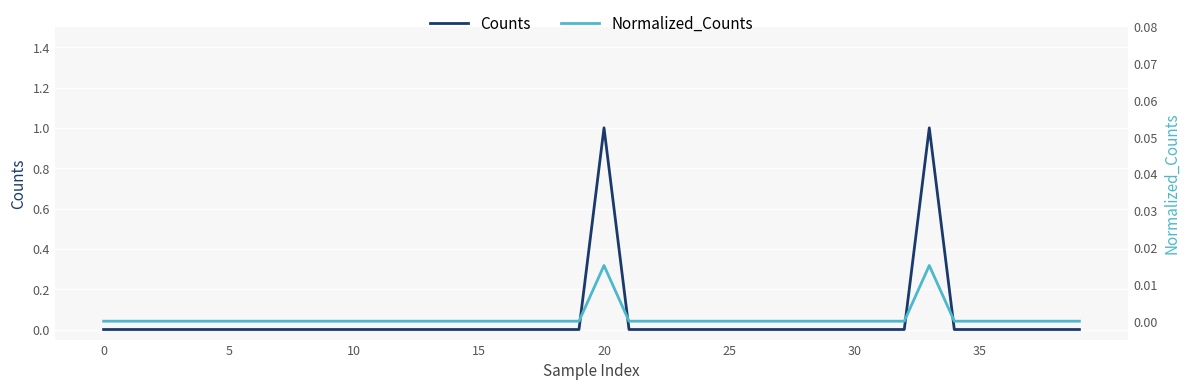

List the series in order of their peak value, lowest first.

Normalized_Counts, Counts